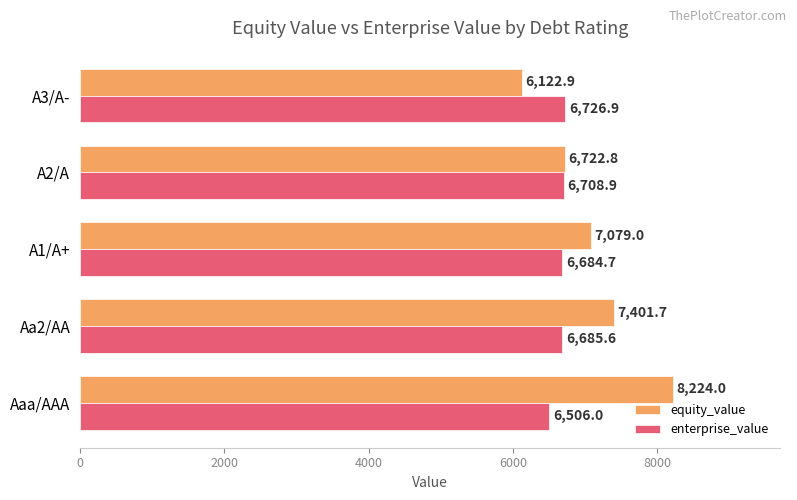

What is the average value of the enterprise_value series?

6662.4